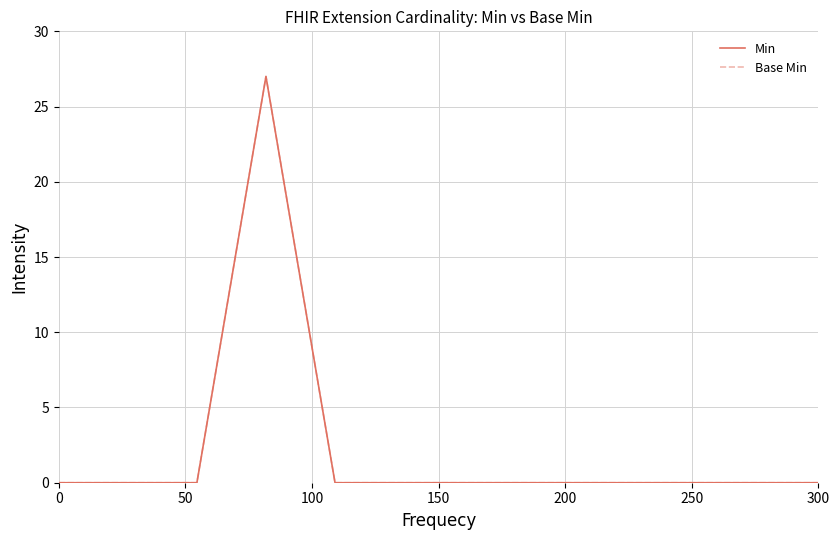

Does the chart display data point markers on the line(s)?

No